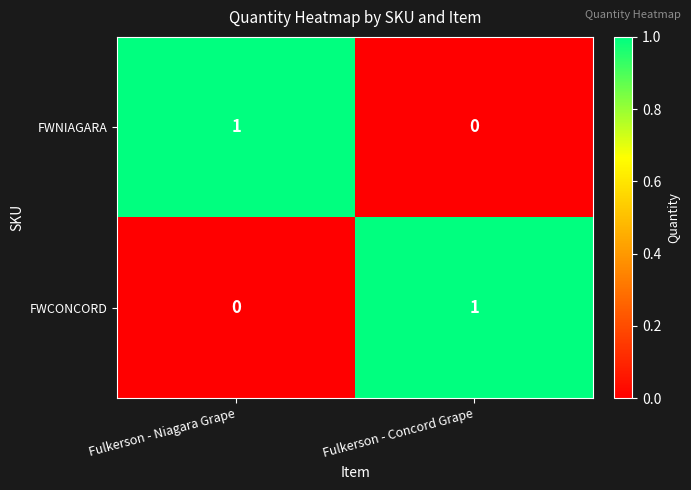

Reading left to right, list all the values displayed in this chart.

FWNIAGARA: 1	0
FWCONCORD: 0	1